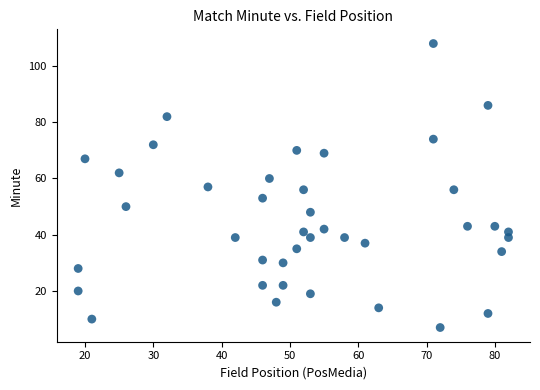

What is the range of Y values (max minus min)?

101